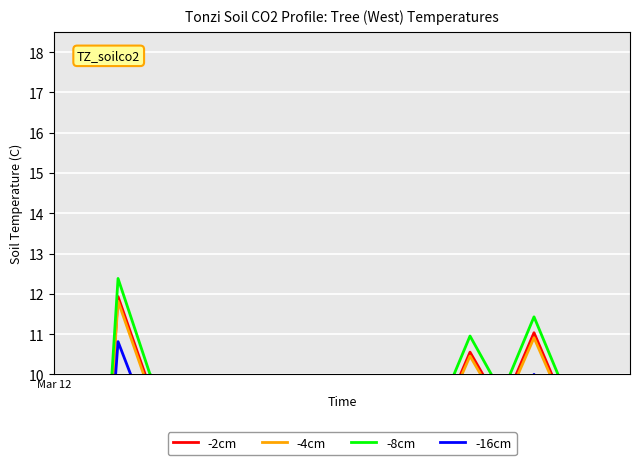

In -2cm, how many points are lower than both neighbors (excluding endpoints)?

5